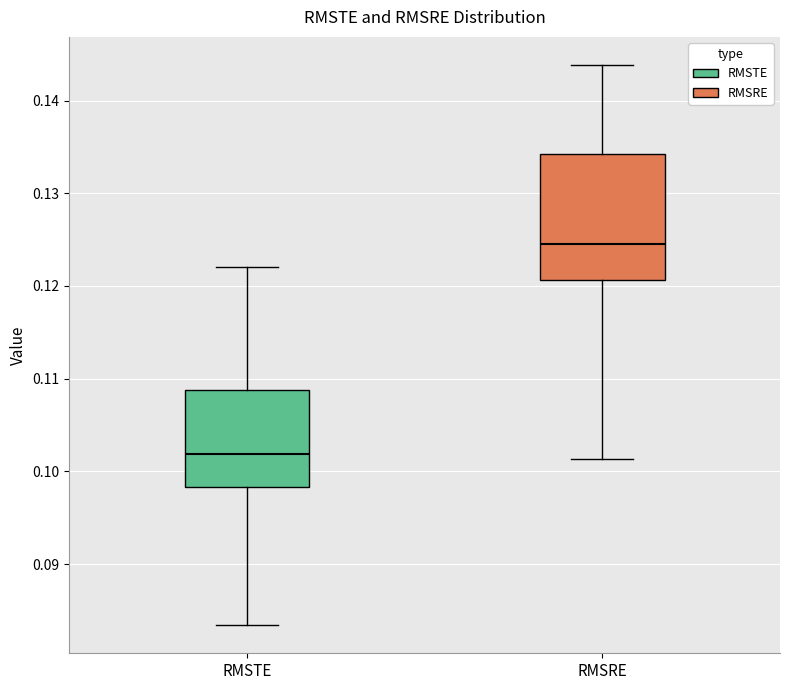

Which box is the tallest, from its lower edge to its upper edge?

RMSRE